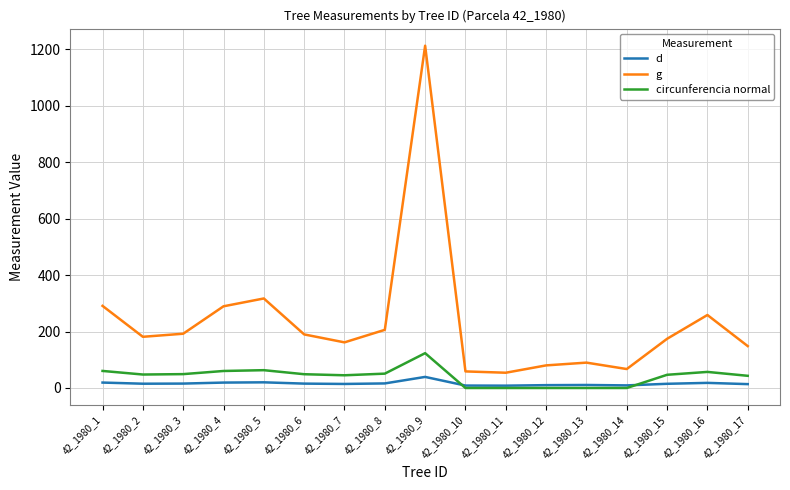

True or false: g and circunferencia normal cross at least once.

False